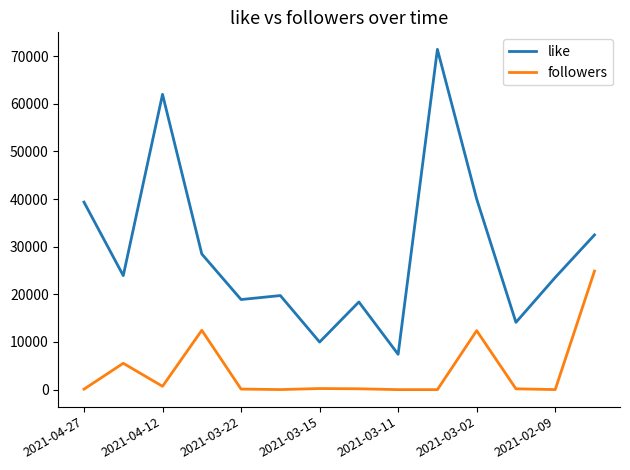

Which series has the largest total across all categories?

like